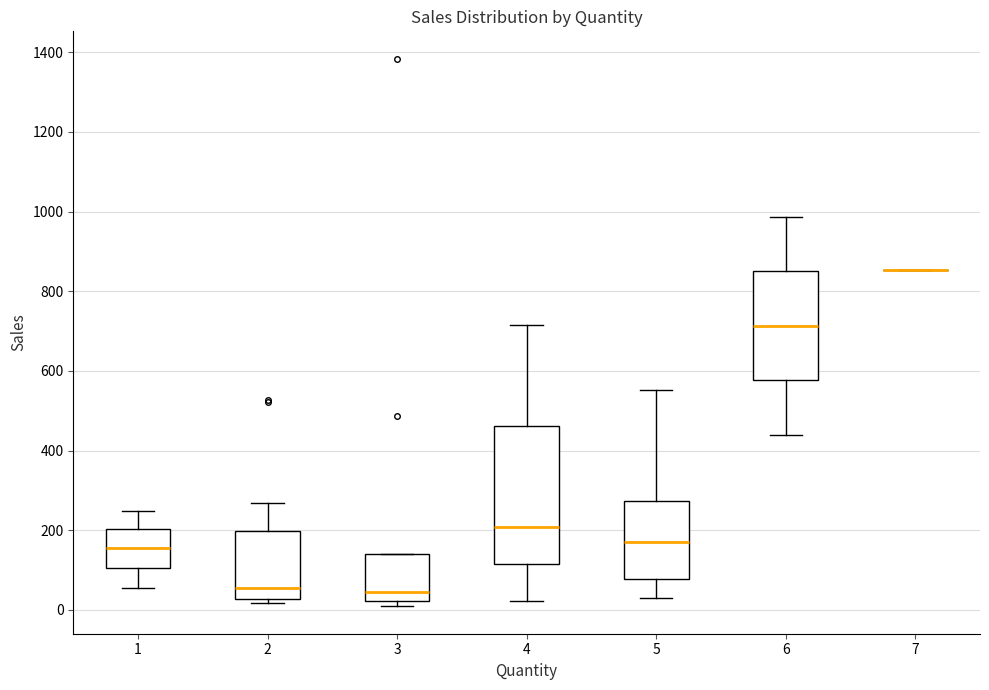

Reading left to right, transcribe this box plot: for each box, give where its median line is, the range the box spans, and where its two whiskers end, as read against the y-axis. The values are not printed on the chart, so give them approximately, as read against the axis.

1: median 160, box 100 to 200, whiskers 60 to 240
2: median 60, box 20 to 200, whiskers 20 (just below the box's lower edge) to 260
3: median 40, box 20 to 140, whiskers 0 to 140
4: median 200, box 120 to 460, whiskers 20 to 720
5: median 180, box 80 to 280, whiskers 40 to 560
6: median 720, box 580 to 860, whiskers 440 to 980
7: box collapsed to a line at 860, whiskers 860 to 860